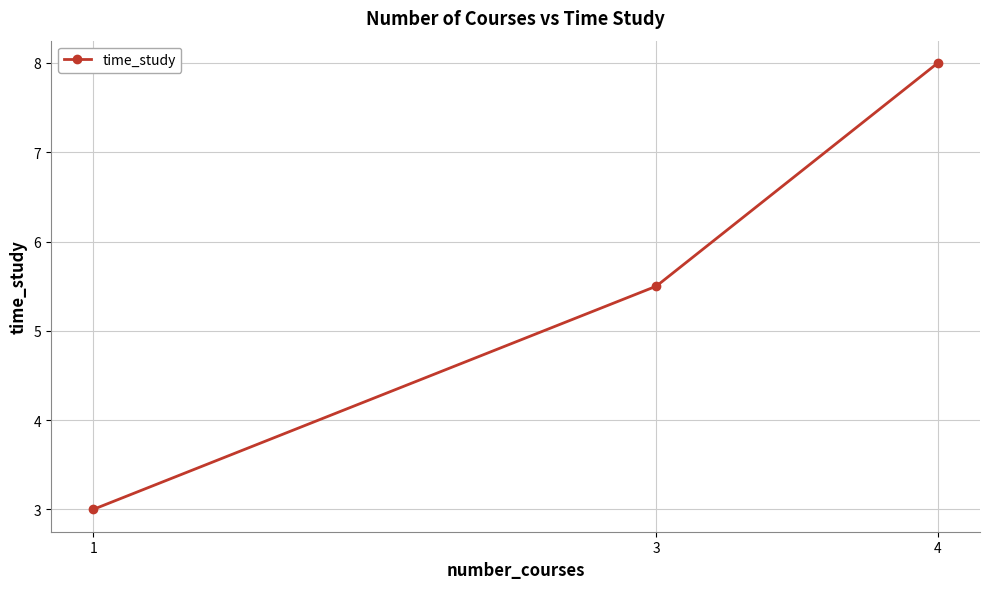

Reading right to left, what are all the values shown in this chart?

4=8.0	3=5.5	1=3.0